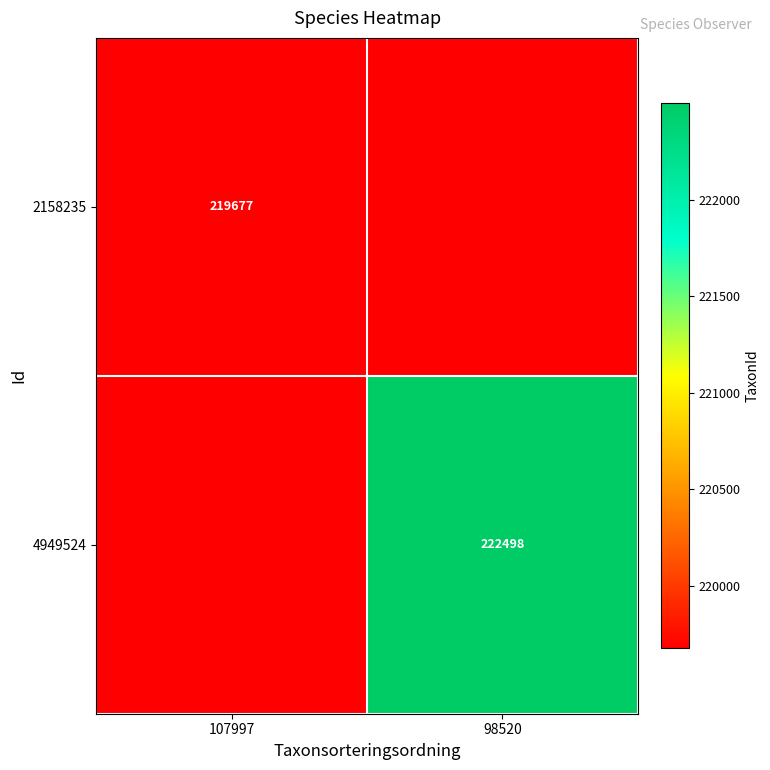

True or false: 4949524 has a value of 222498 at 98520.

True